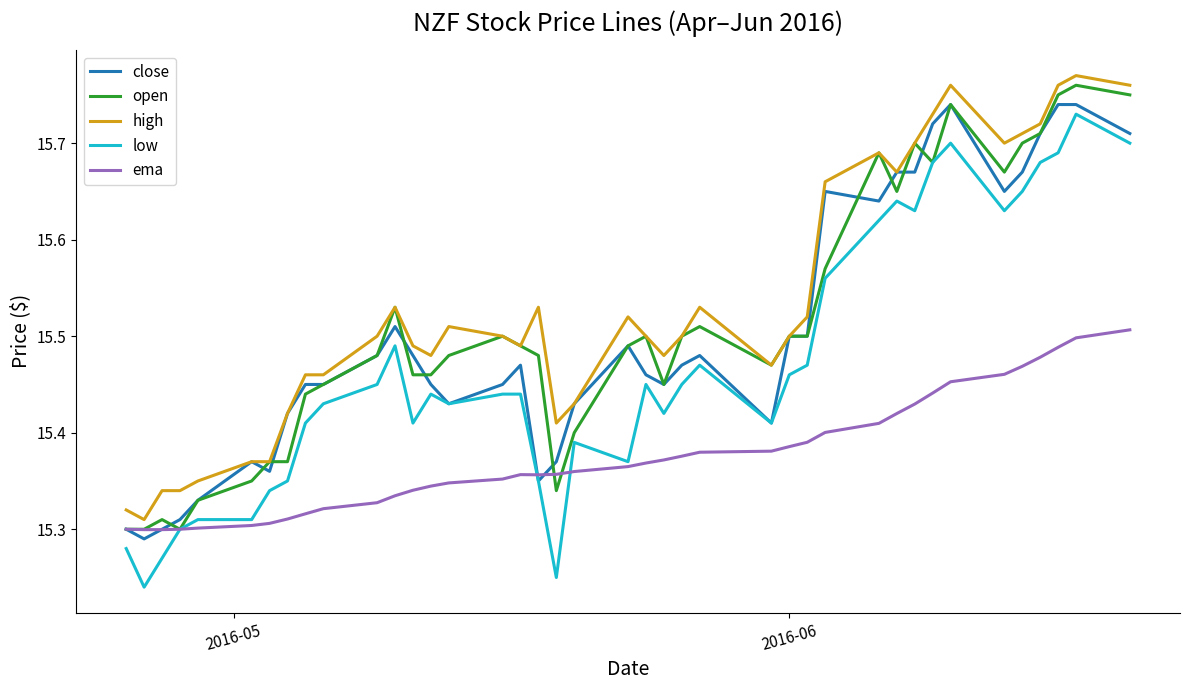

True or false: high and low intersect in this chart.

False